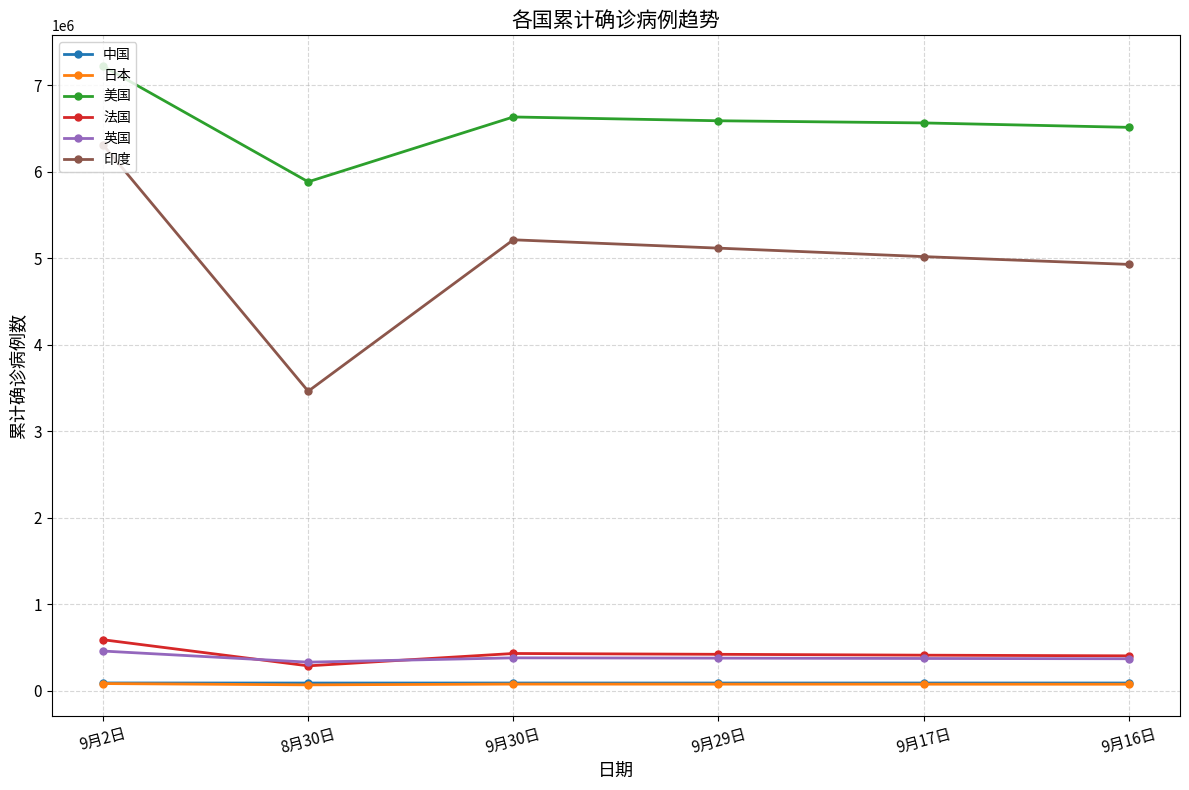

What is the sum of the 法国 values at 8月30日 and 9月30日?

721033